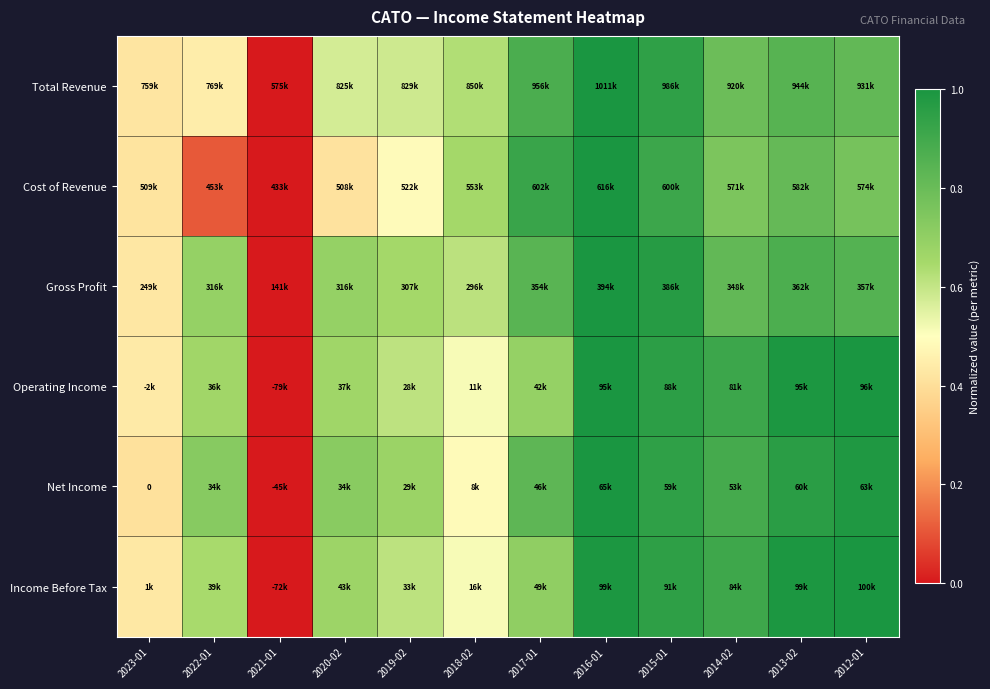

At which label does Operating Income reach its minimum?

2021-01